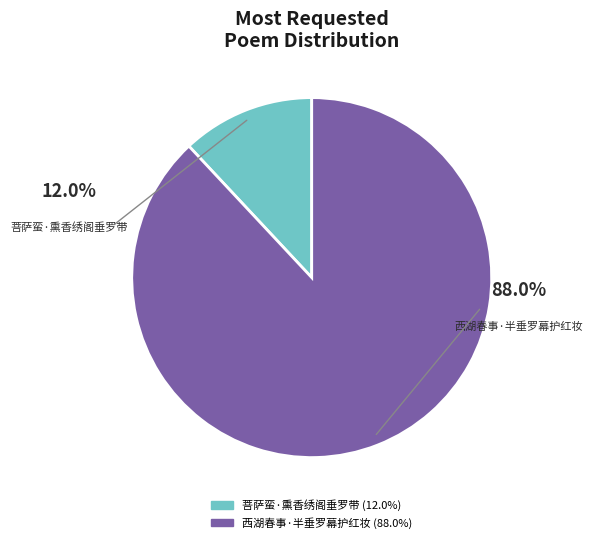

Rank the categories by value from lowest to highest.

菩萨蛮·熏香绣阁垂罗带, 西湖春事·半垂罗幕护红妆